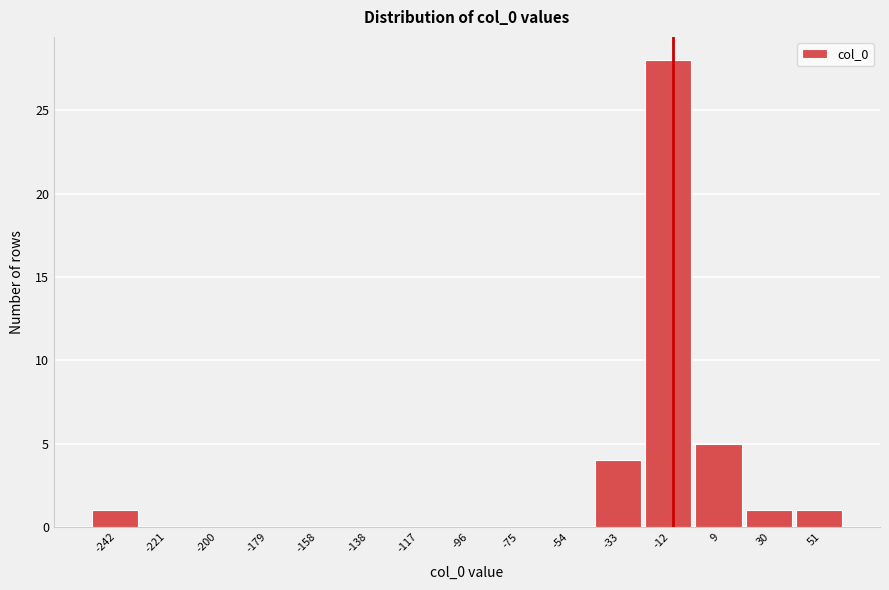

Reading left to right, list all the values displayed in this chart.

-242=1	-221=0	-200=0	-179=0	-158=0	-138=0	-117=0	-96=0	-75=0	-54=0	-33=4	-12=28	9=5	30=1	51=1